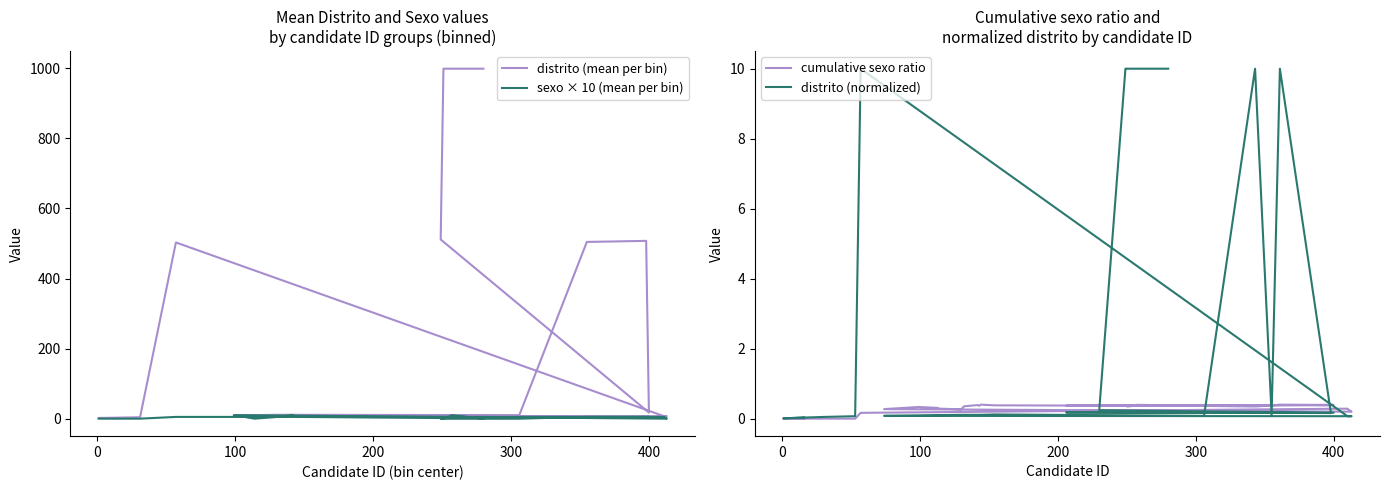

Where is the data nearest to the value 5?

230